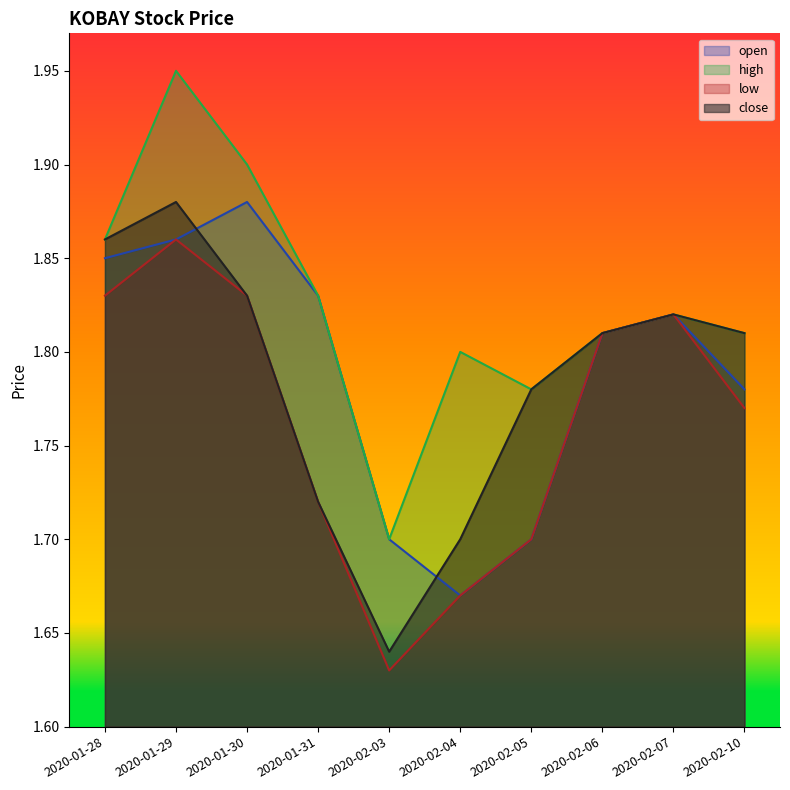

Count the open values in the range 1 to 2.

10